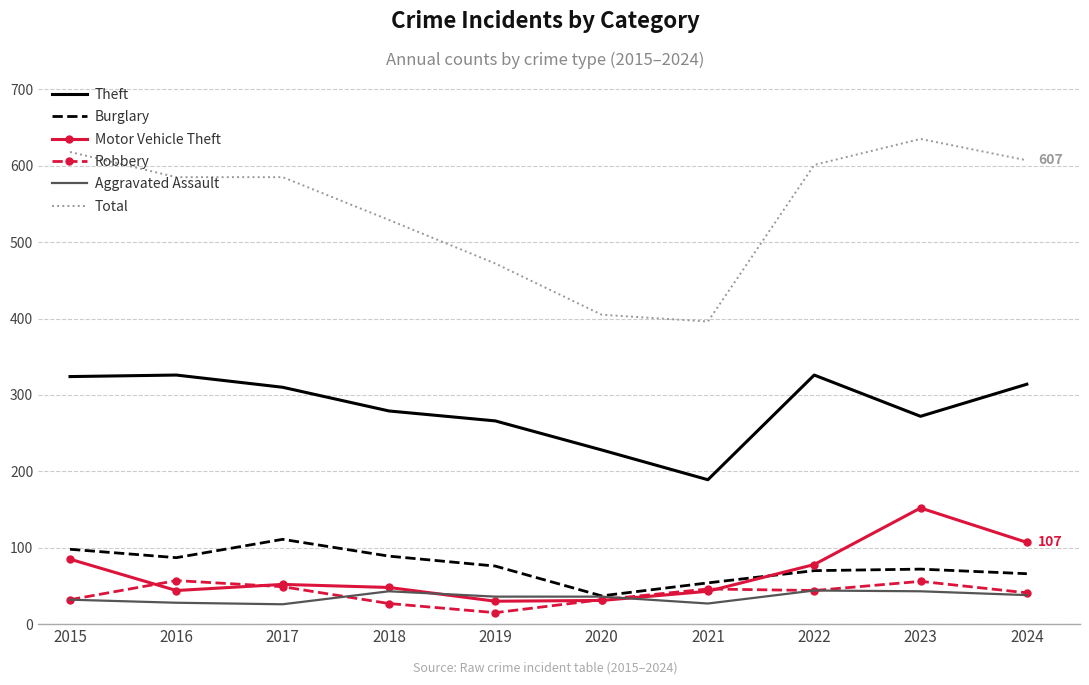

At which label does Total reach its peak?

2023